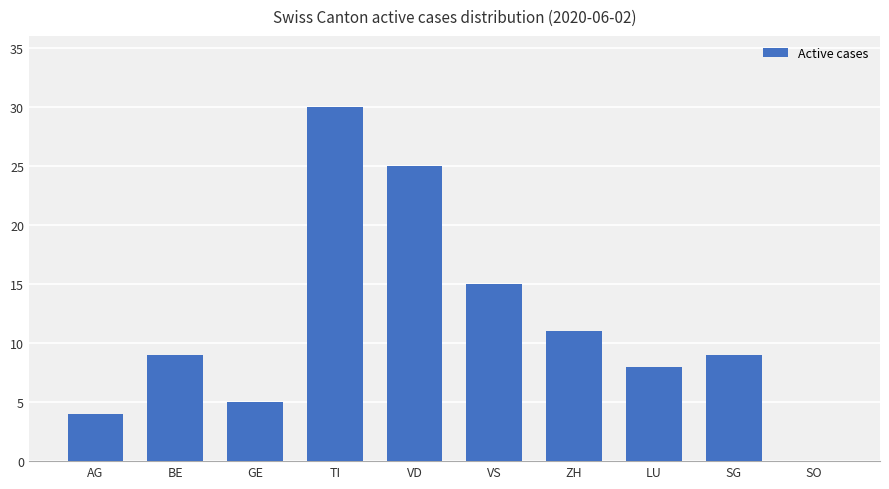

Approximately how many times larger is the value at VD compared to VS?

1.7